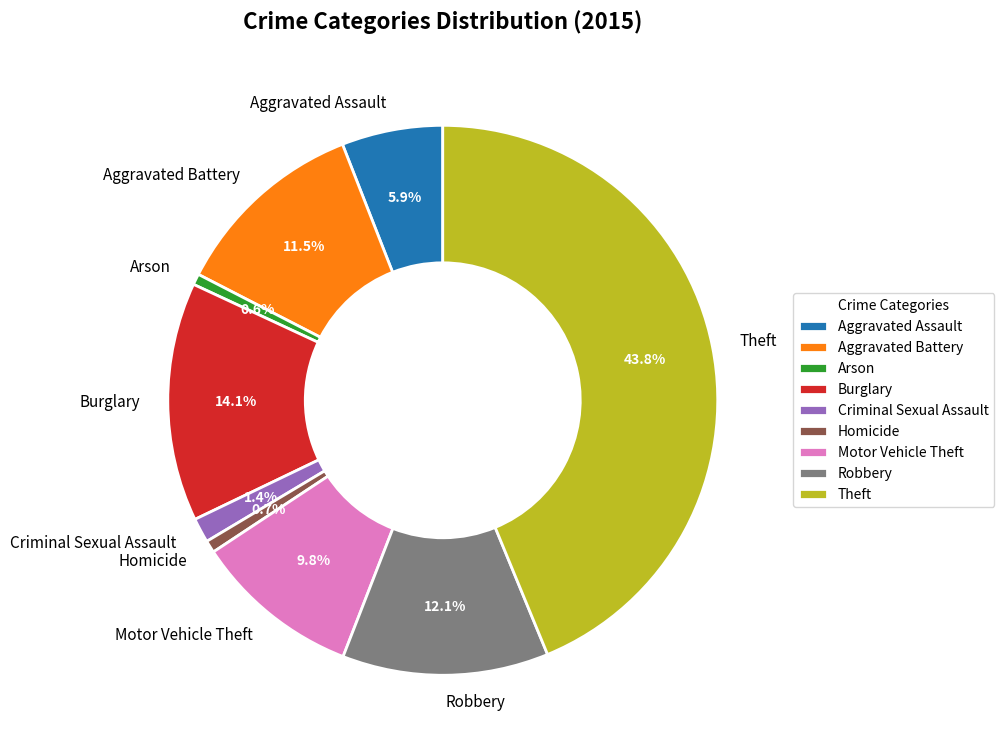

How much of the chart is everything except Robbery?

87.9%